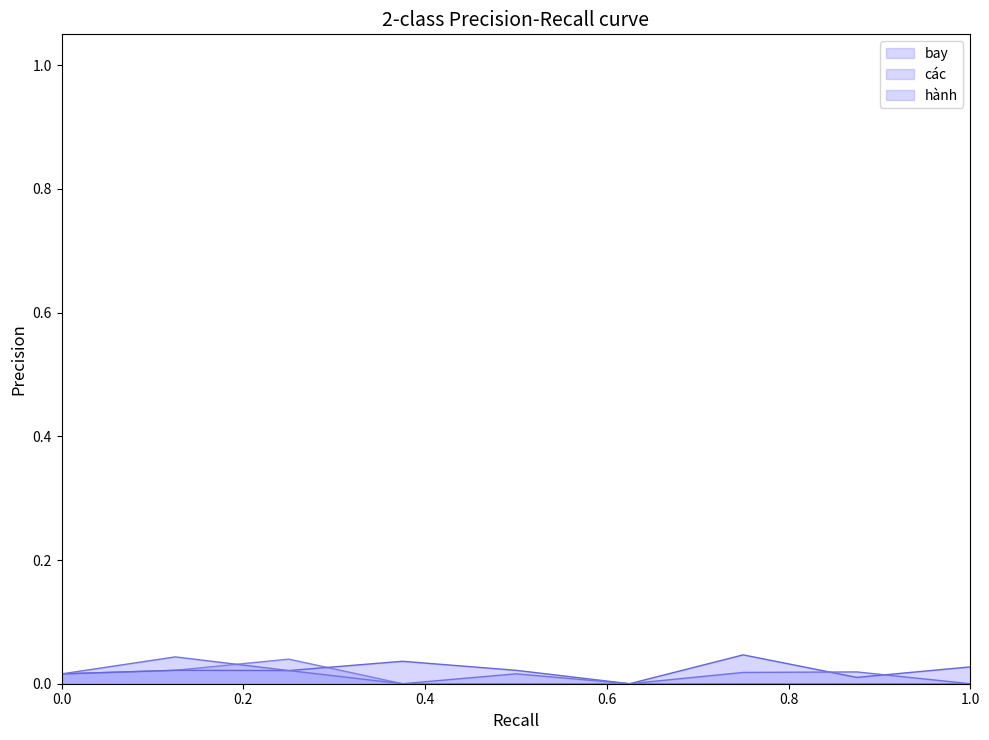

Does the chart have visible grid lines?

No